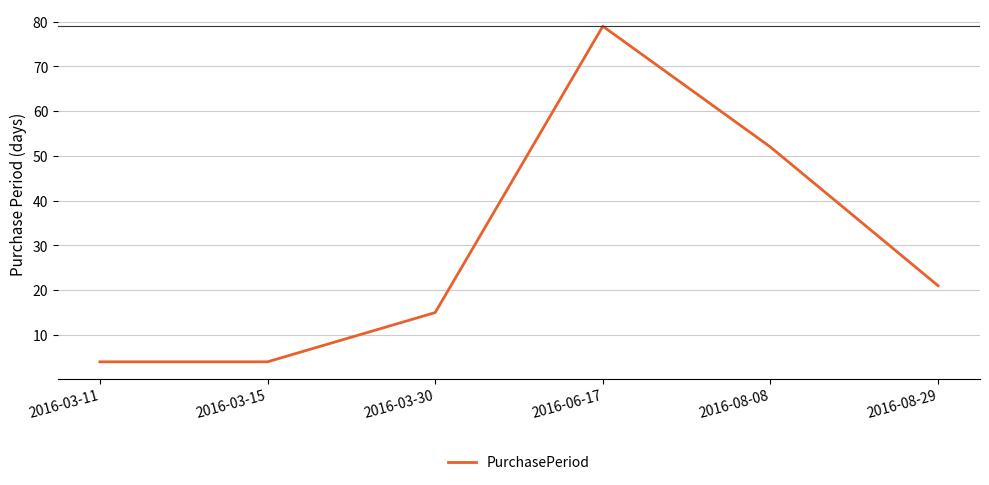

The value at 2016-08-29 is 21. True or false?

True